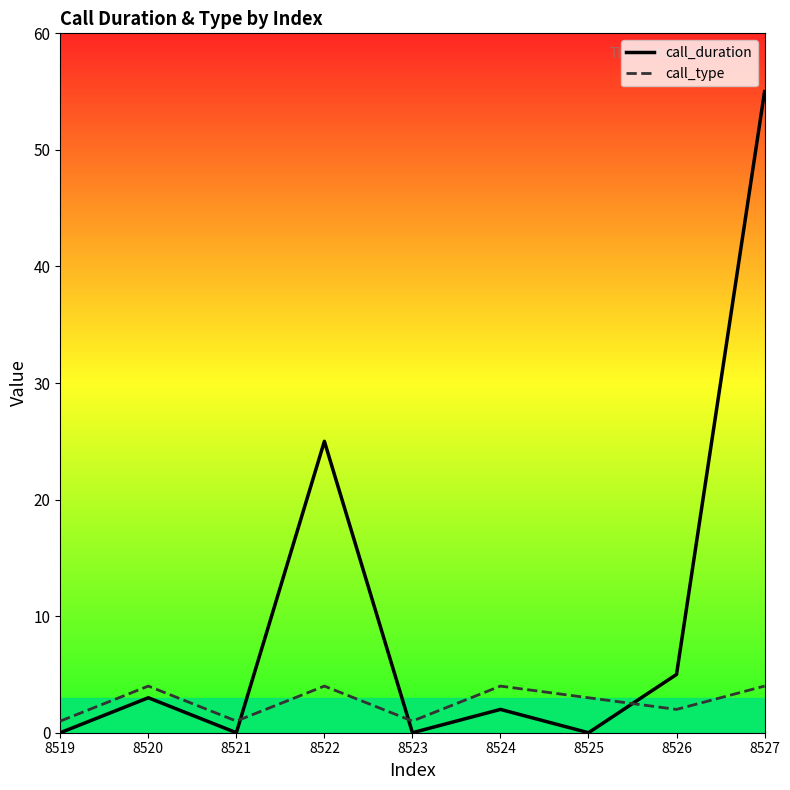

Between which two adjacent categories do call_type and call_duration first intersect?

8521 and 8522